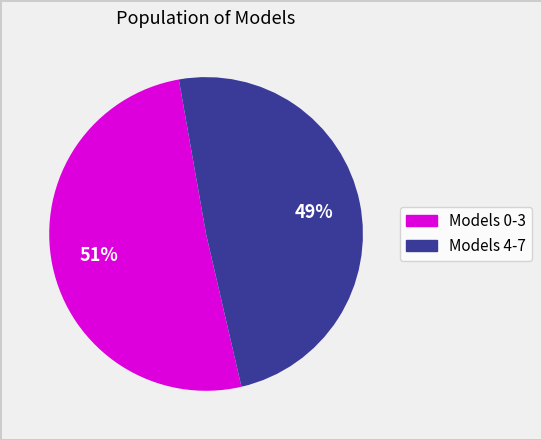

Is there a majority slice in this chart?

Yes